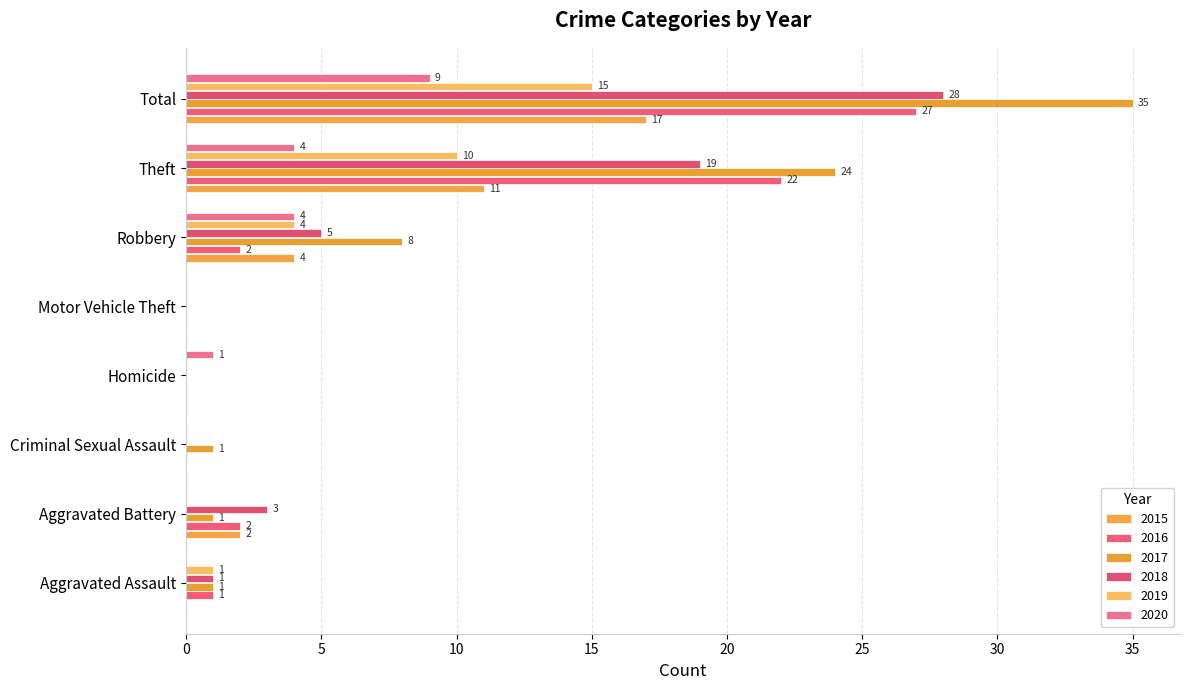

What is the label of the 8th bar from the left?

Total